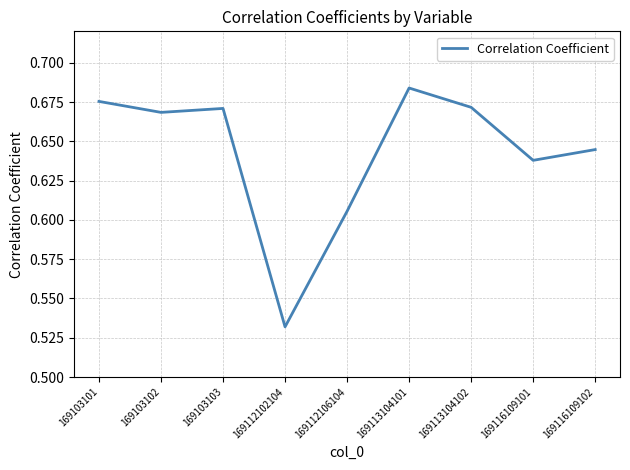

Which has a higher value, 169116109101 or 169113104102?

169113104102